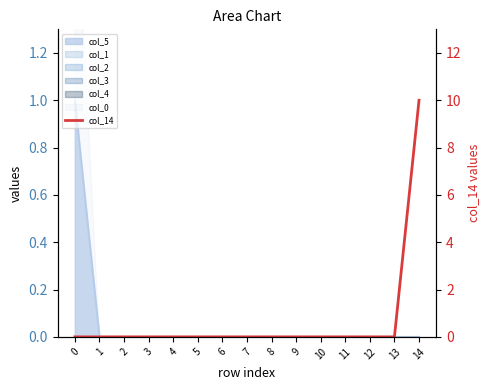

Read the value at 14.

10